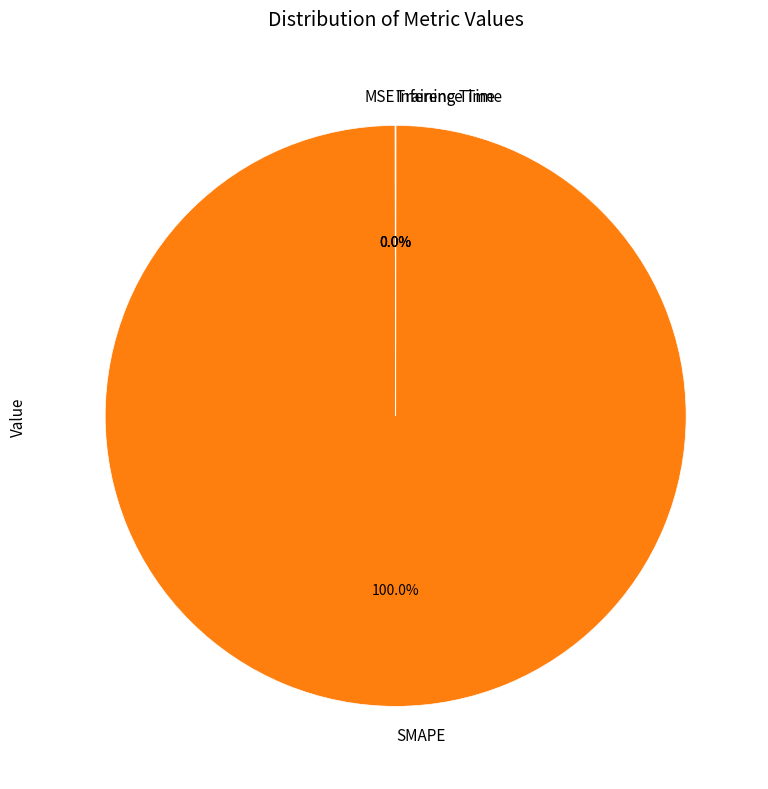

What is the majority slice?

SMAPE